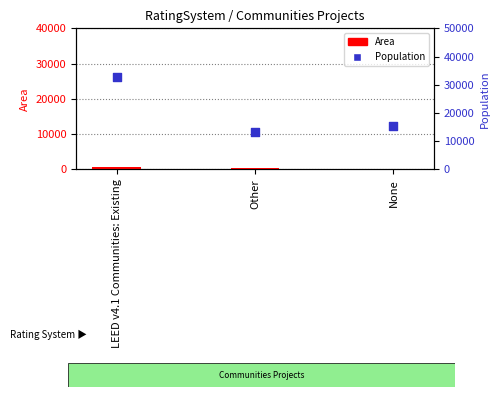

What are all the series names shown in the legend?

Area, Population